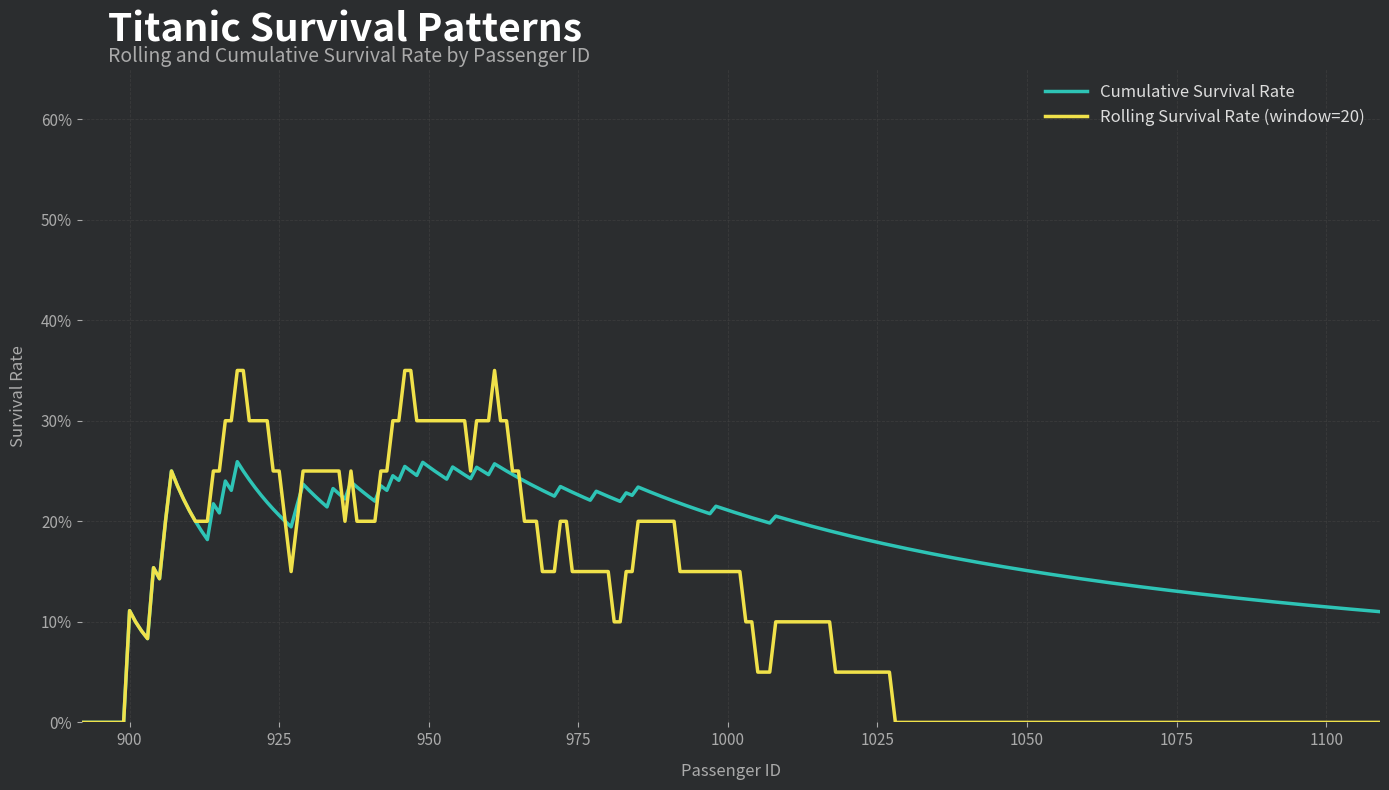

Does the chart display data point markers on the line(s)?

No